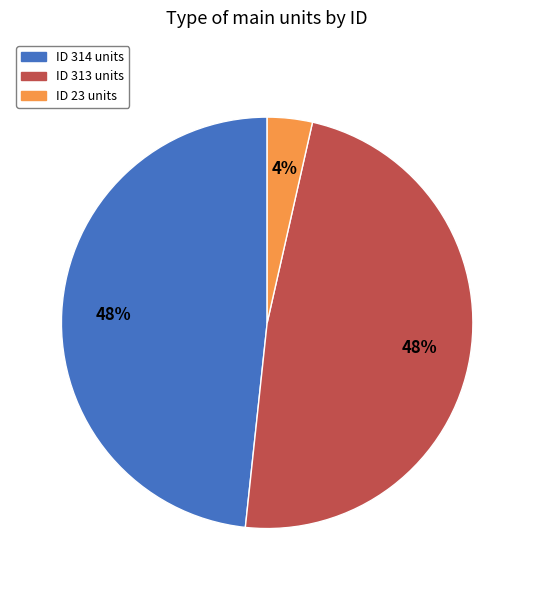

To the nearest percent, what is the average slice percentage?

33%